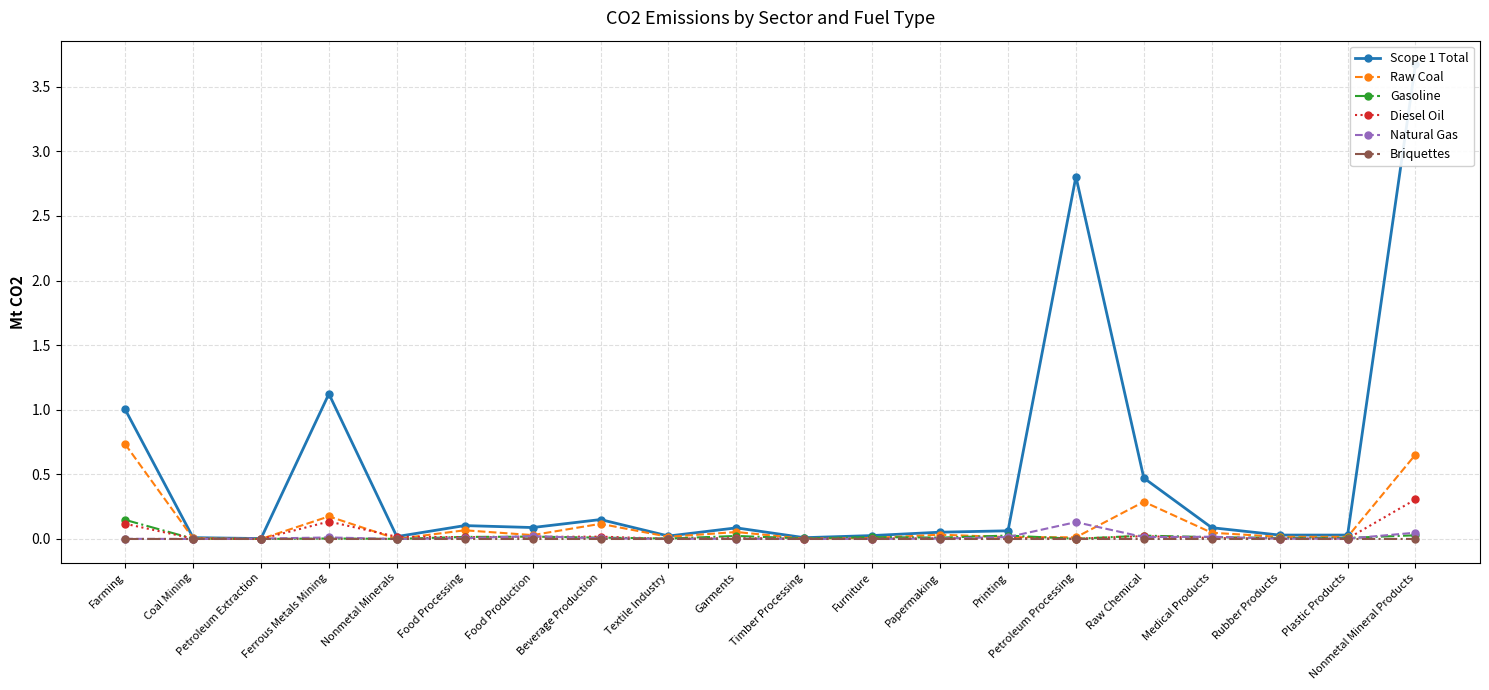

Rank the series at Nonmetal Minerals from highest to lowest value.

Scope 1 Total, Diesel Oil, Gasoline, Raw Coal, Briquettes, Natural Gas